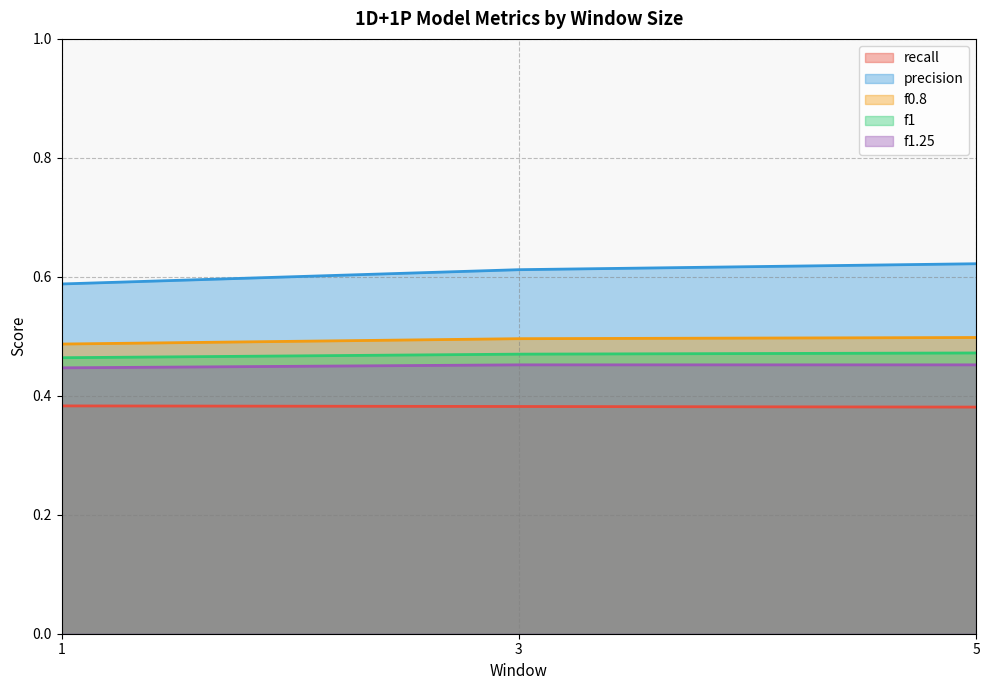

Does the chart have visible grid lines?

Yes